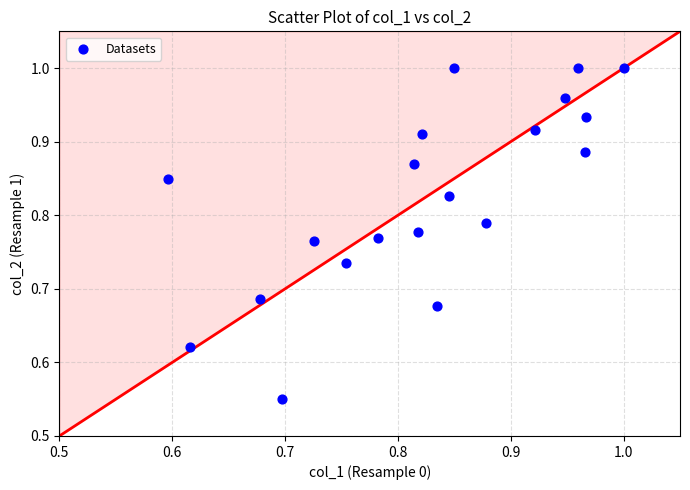

What is the range of X values (max minus min)?

0.4